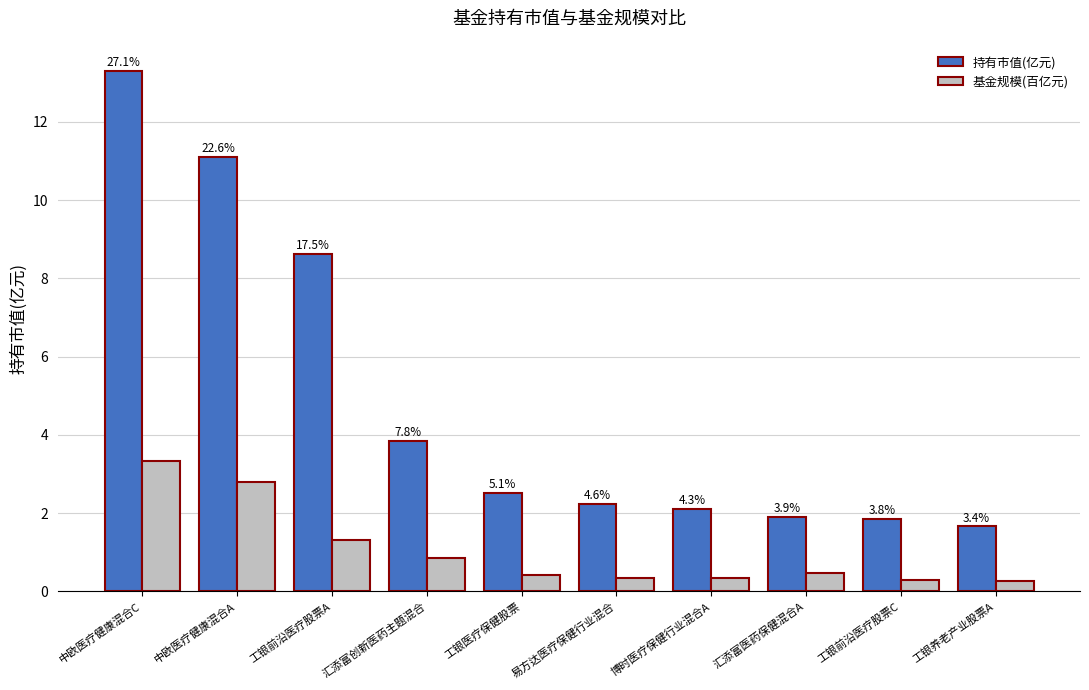

What are all the series names shown in the legend?

持有市值(亿元), 基金规模(百亿元)